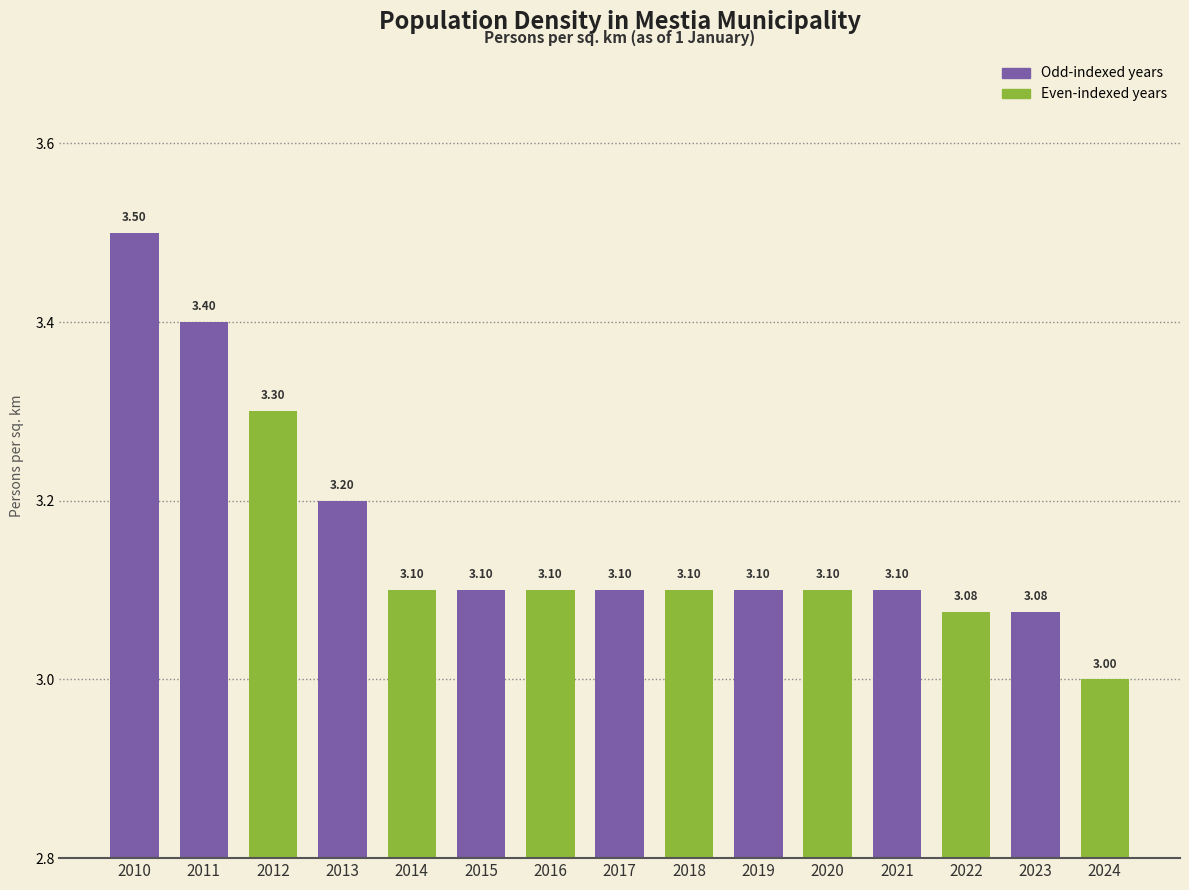

Reading right to left, extract all data points from this chart.

3.0	3.1	3.1	3.1	3.1	3.1	3.1	3.1	3.1	3.1	3.1	3.2	3.3	3.4	3.5